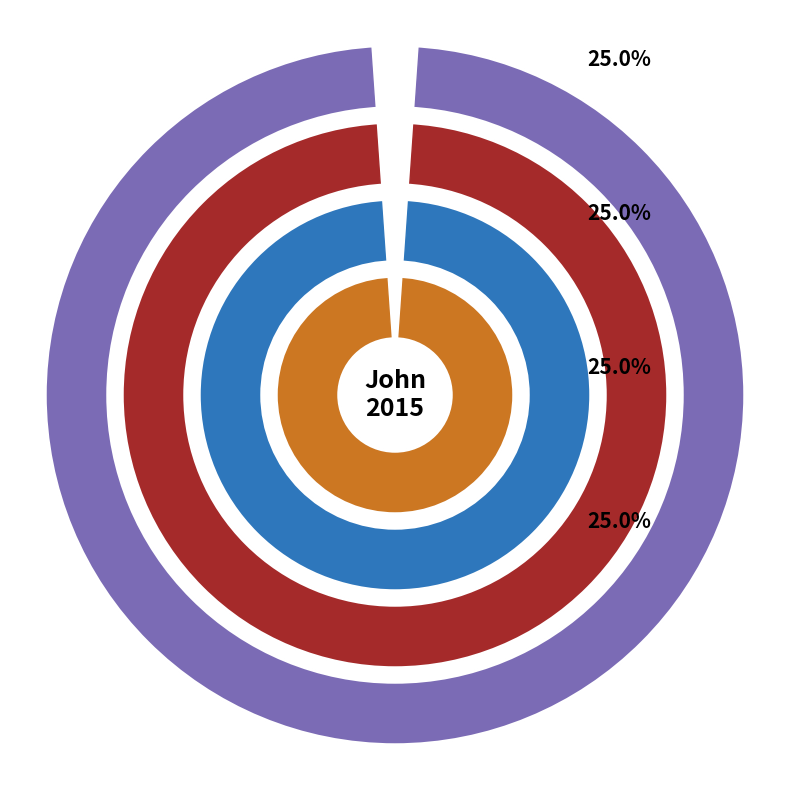

How many segments does this pie chart have?

4